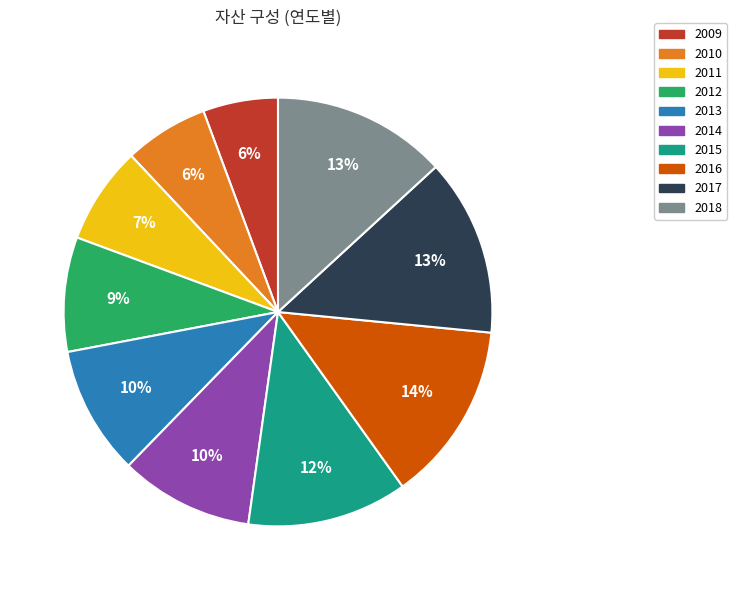

Do 2013 and 2012 together represent more than half of the pie?

No